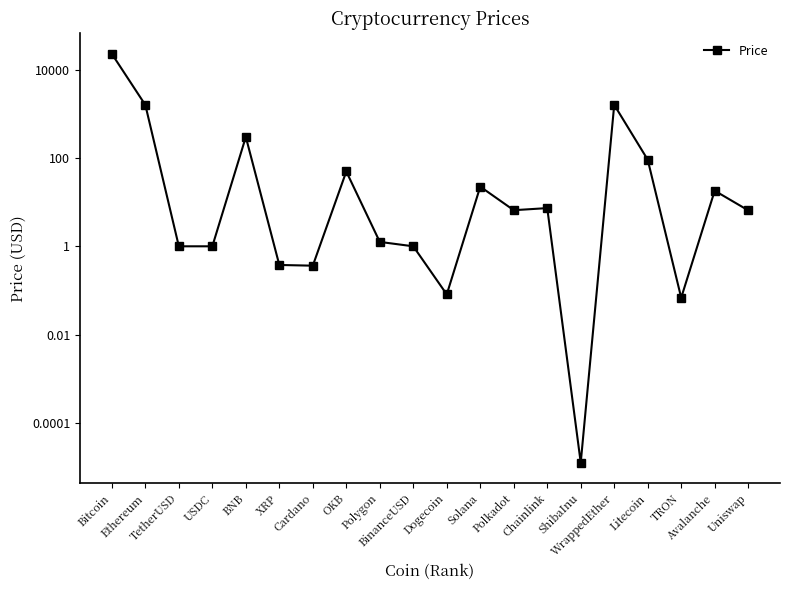

How many interior local peaks (higher than both neighbors) does the data have?

6